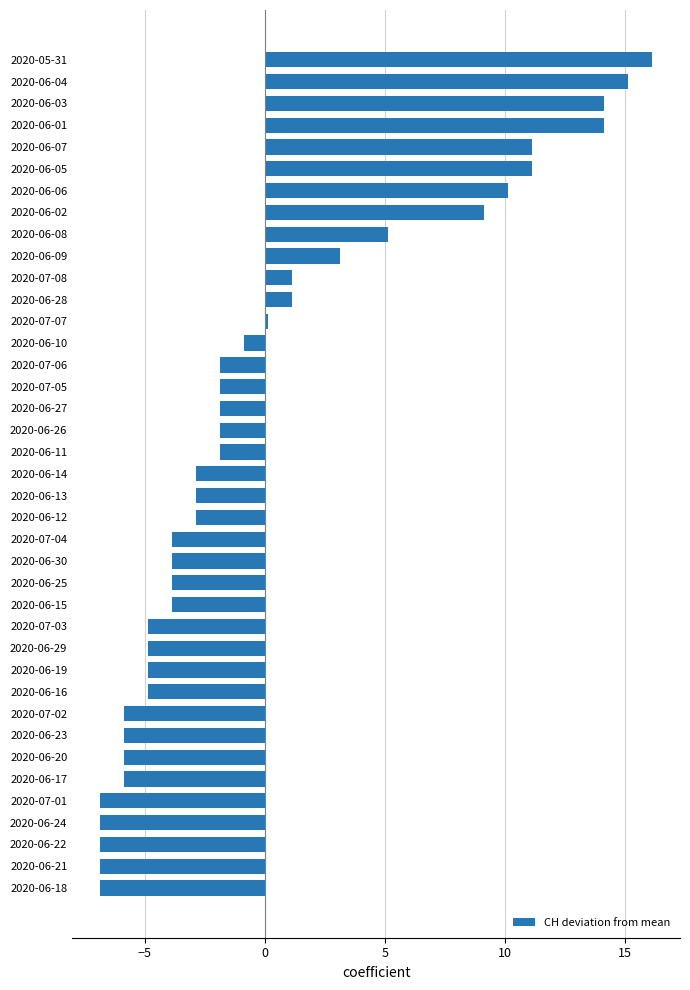

True or false: the data shows -1.1 at 2020-06-19.

False